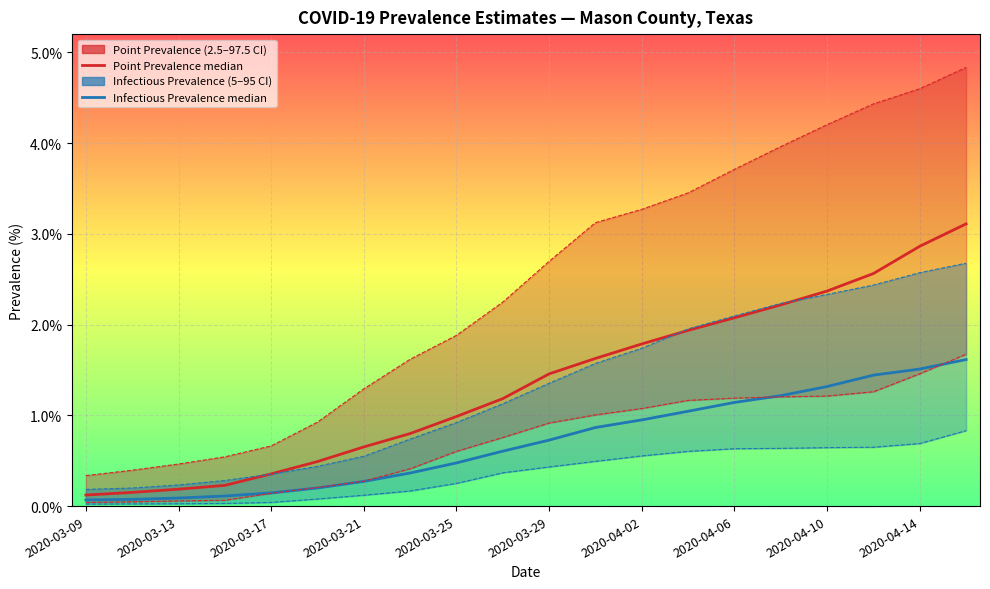

Is the value of pointprevalence_975 at 2020-04-14 greater than the value of pointinfectiousprevalence_05 at 2020-03-09?

Yes